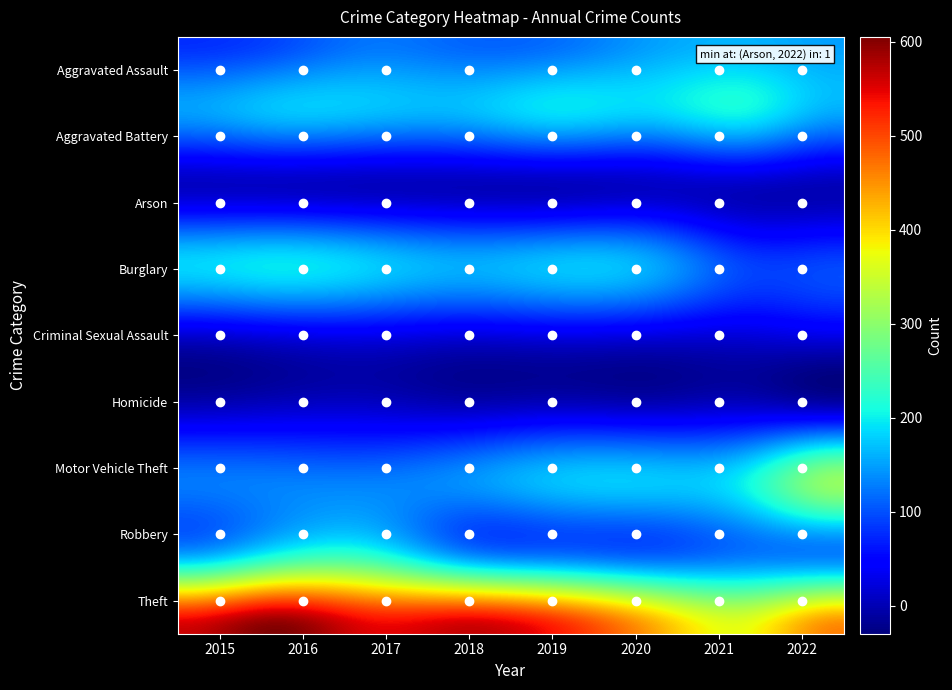

Reading right to left, list all the values displayed in this chart.

Aggravated Assault: 150	162	149	119	113	123	93	78
Aggravated Battery: 154	203	181	189	164	167	170	148
Arson: 1	7	9	4	4	6	9	9
Burglary: 91	90	155	170	157	177	194	183
Criminal Sexual Assault: 30	22	26	30	25	33	28	18
Homicide: 12	19	13	17	10	17	15	9
Motor Vehicle Theft: 308	204	176	171	141	131	130	126
Robbery: 130	127	114	127	148	230	219	161
Theft: 462	375	440	530	567	552	605	563